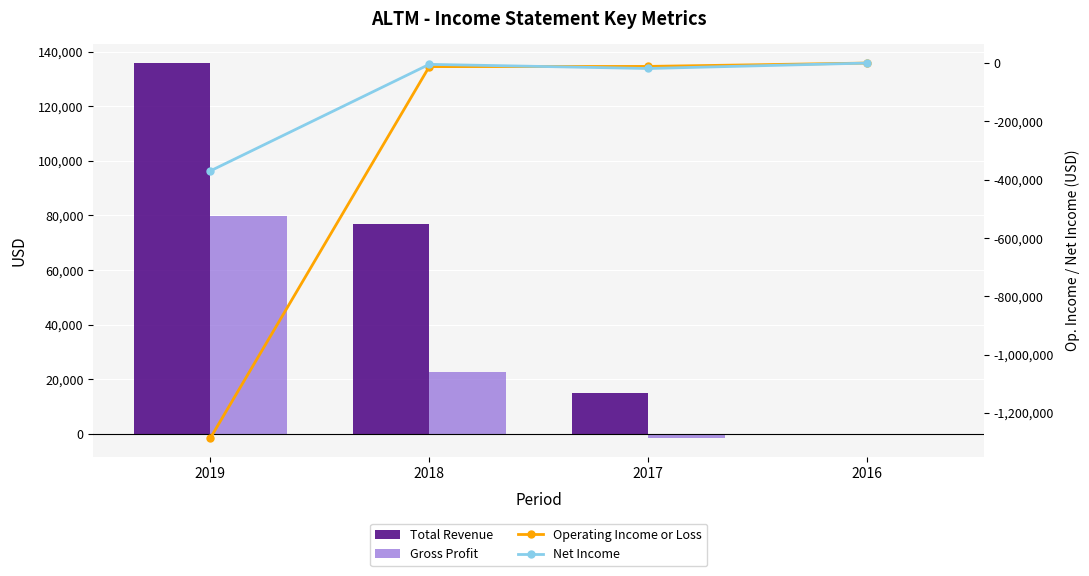

At which category is the sum across all series the highest?

2018